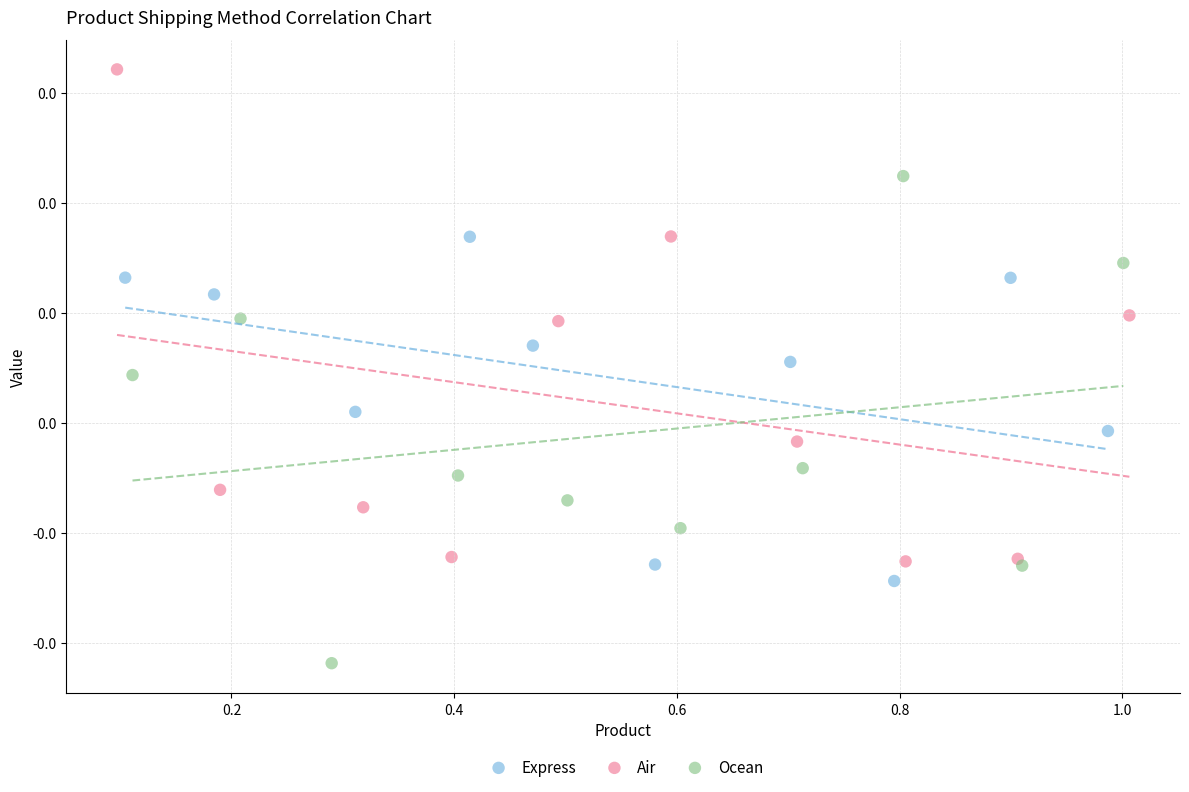

What are all the series names shown in the legend?

Express, Air, Ocean